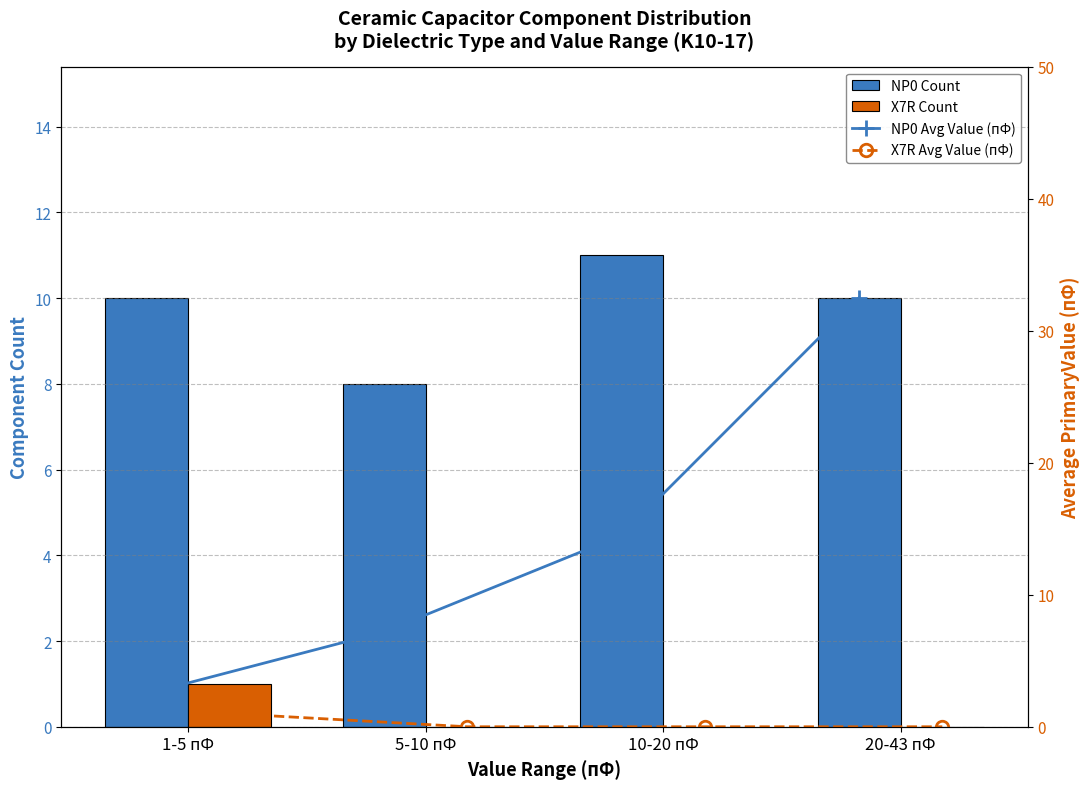

What is the difference between the maximum and minimum values in the X7R Avg Value (пФ) series?

1.0